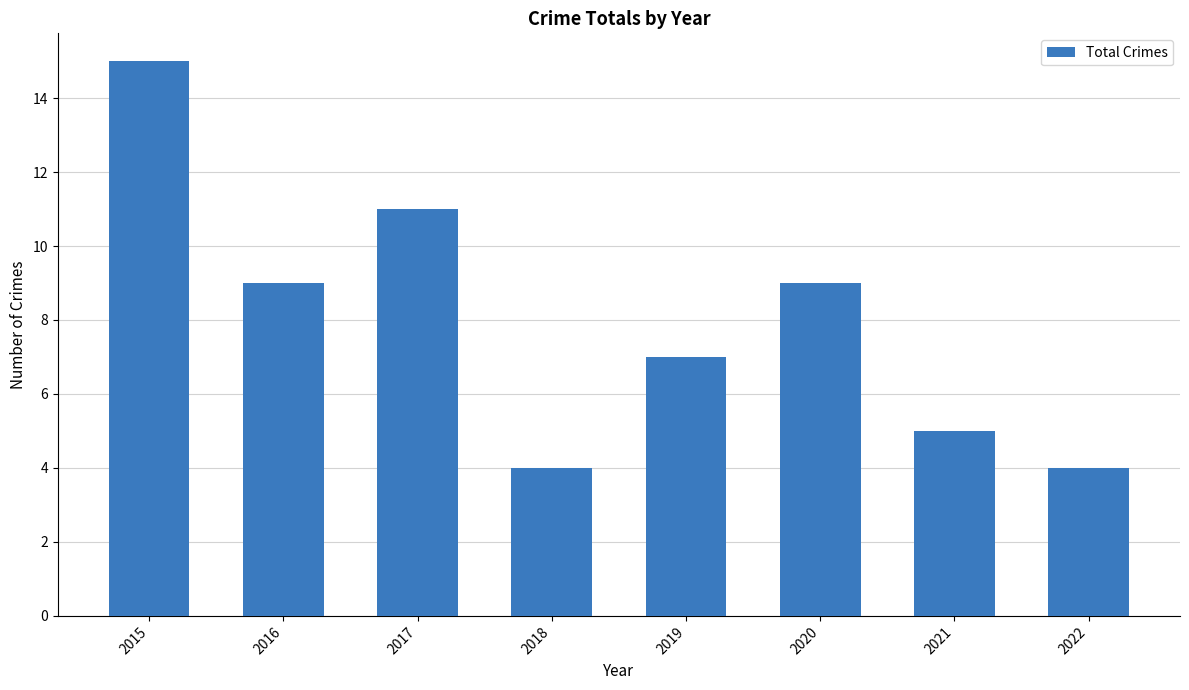

Between 2018 and 2021, which is larger?

2021